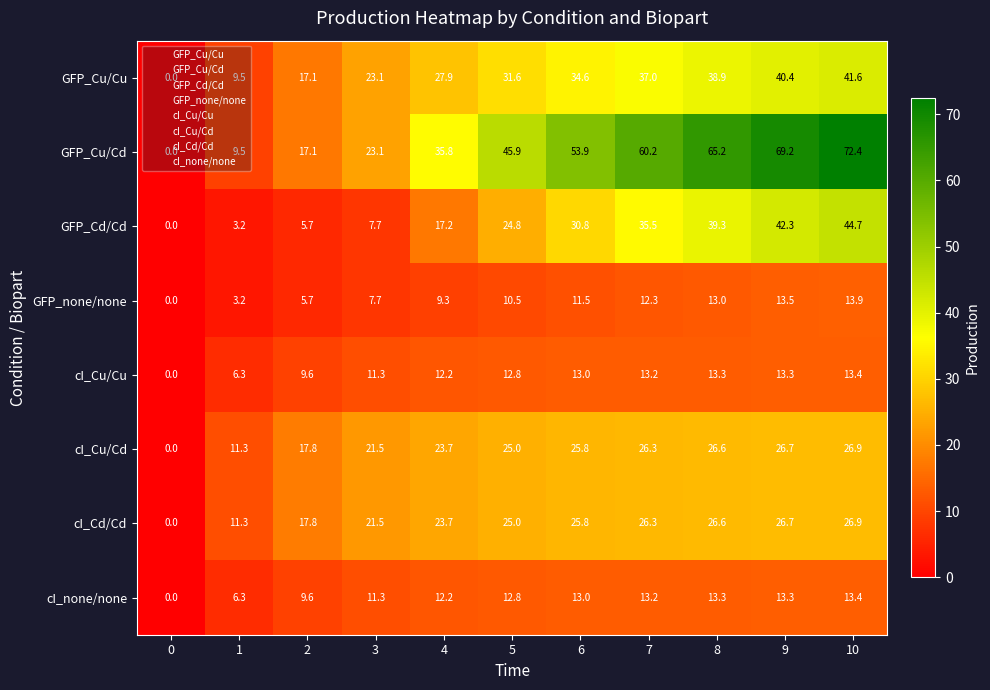

What is the total value across all series at 2?

100.4